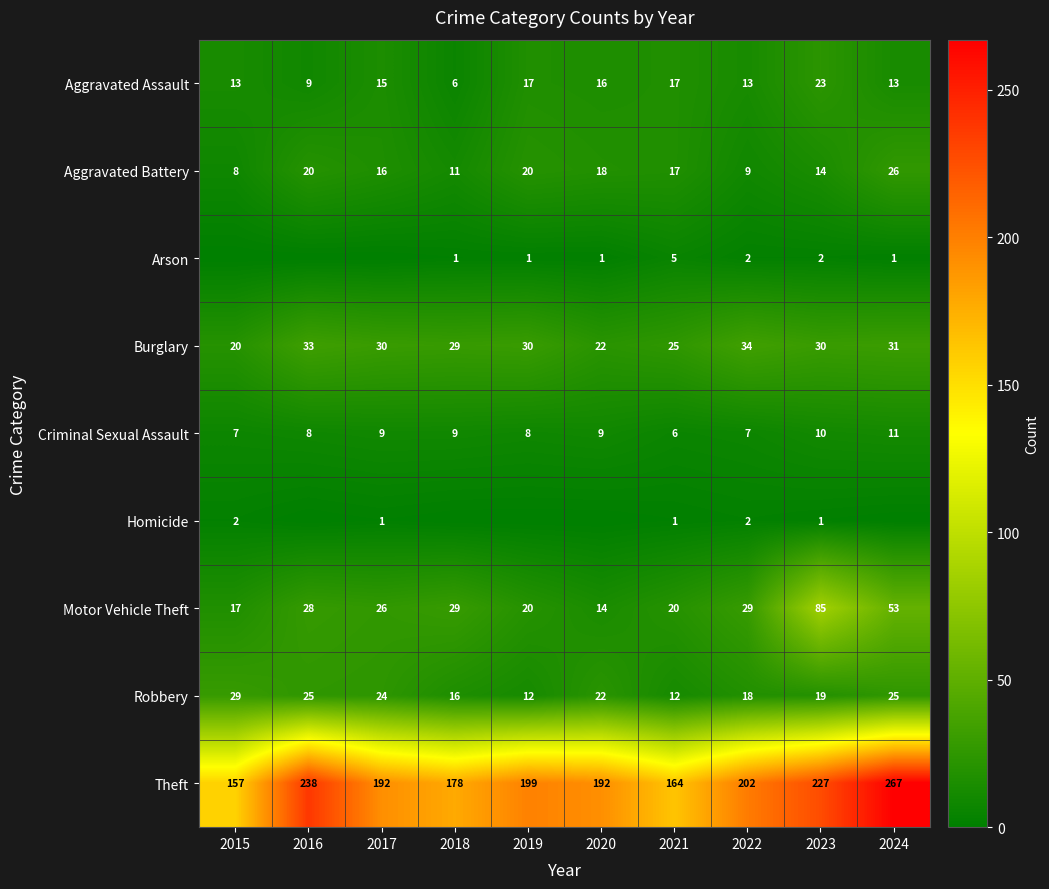

What is the spread (max minus min) of values at 2015?

157